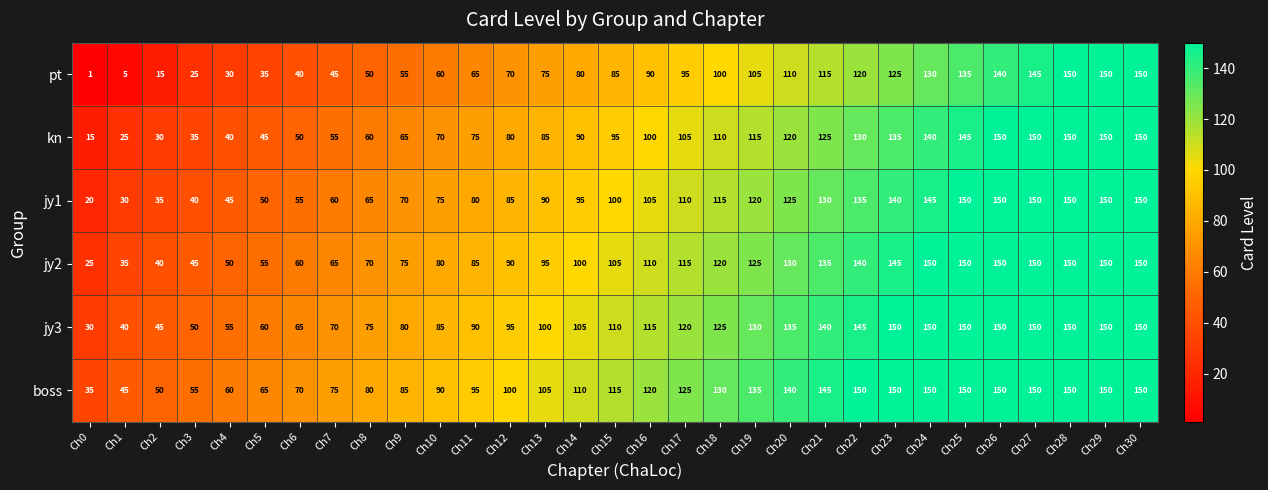

Rank the series at Ch5 from highest to lowest value.

boss, jy3, jy2, jy1, kn, pt